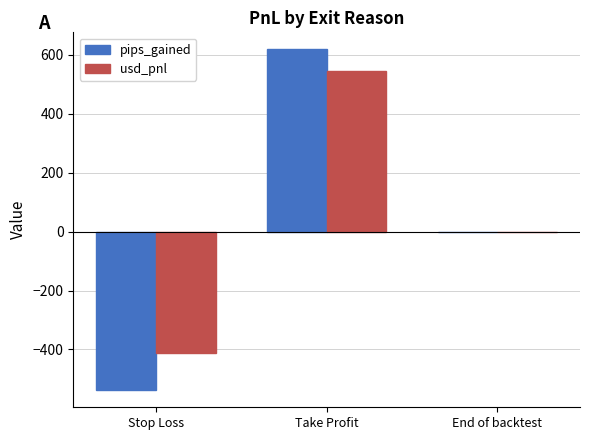

Reading left to right, transcribe all the data shown in this chart.

pips_gained: Stop Loss=-538.3	Take Profit=618.4	End of backtest=0.0
usd_pnl: Stop Loss=-411.3	Take Profit=544.7	End of backtest=0.0